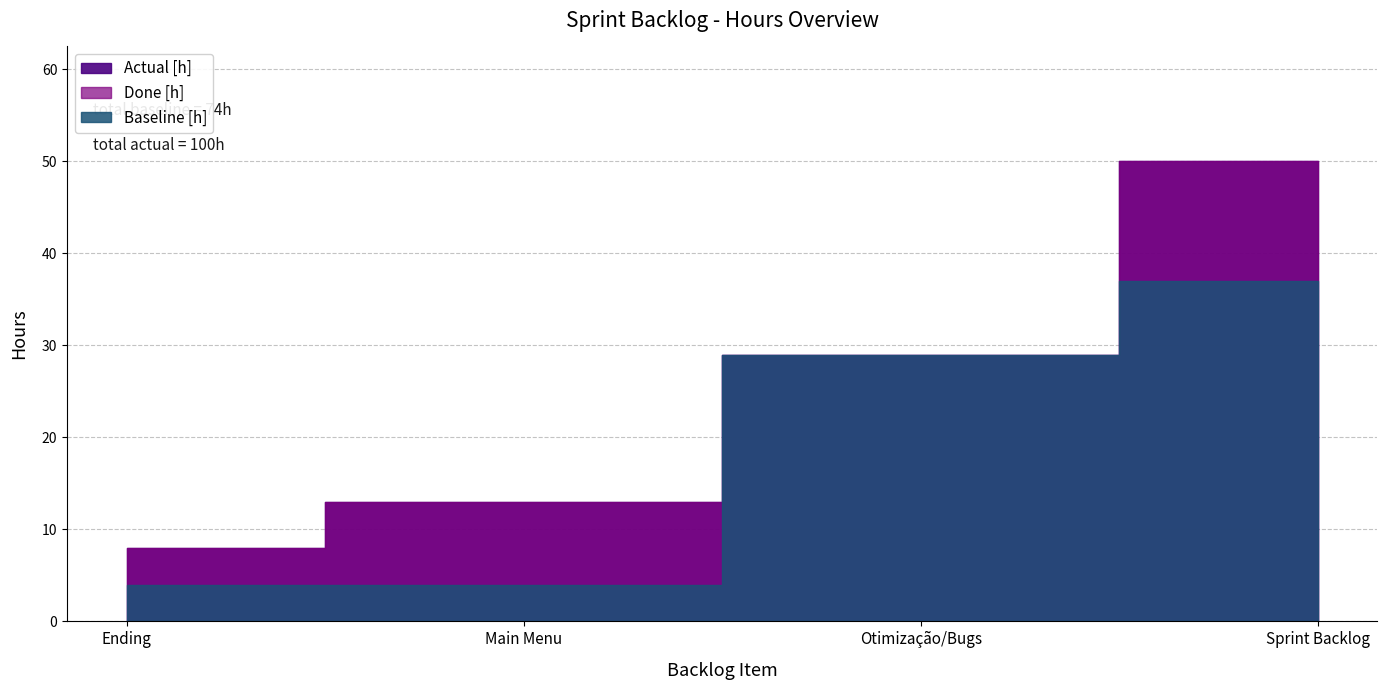

What is the value of the Done [h] point at the 2nd from the left?

13